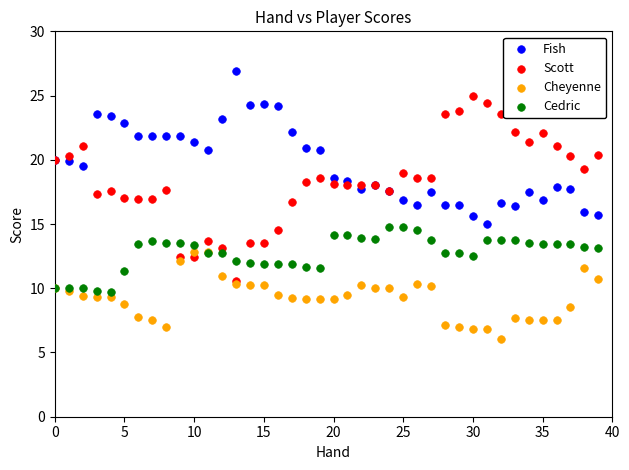

Which series contains the highest Y value?

Fish